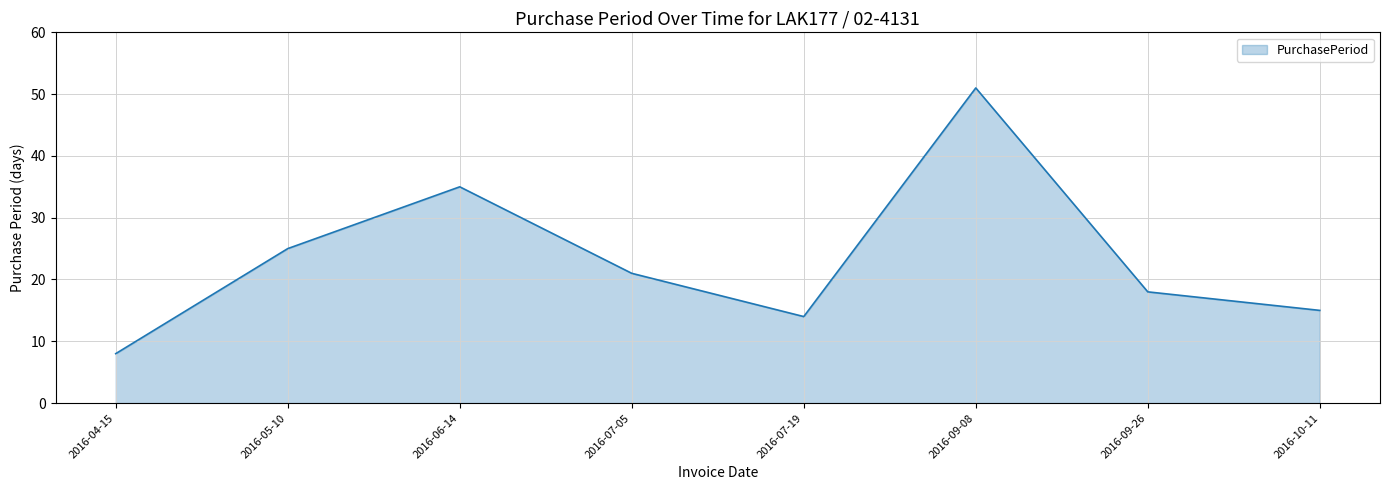

The value at 2016-07-19 is 14. True or false?

True